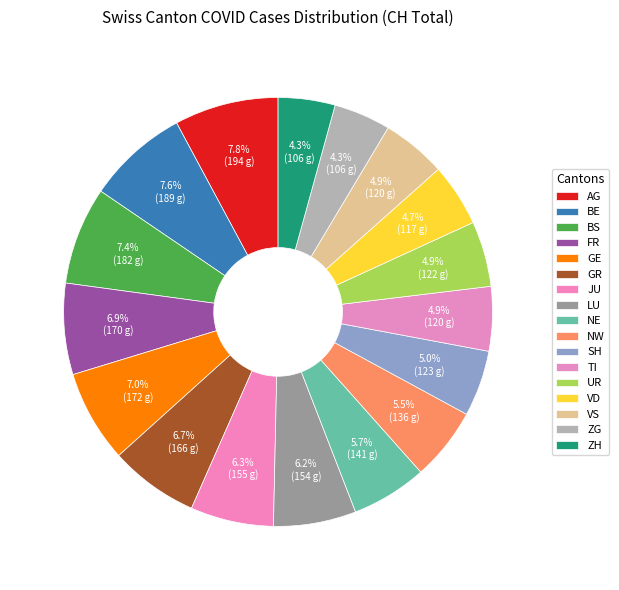

Is there any slice that represents more than half of the pie?

No